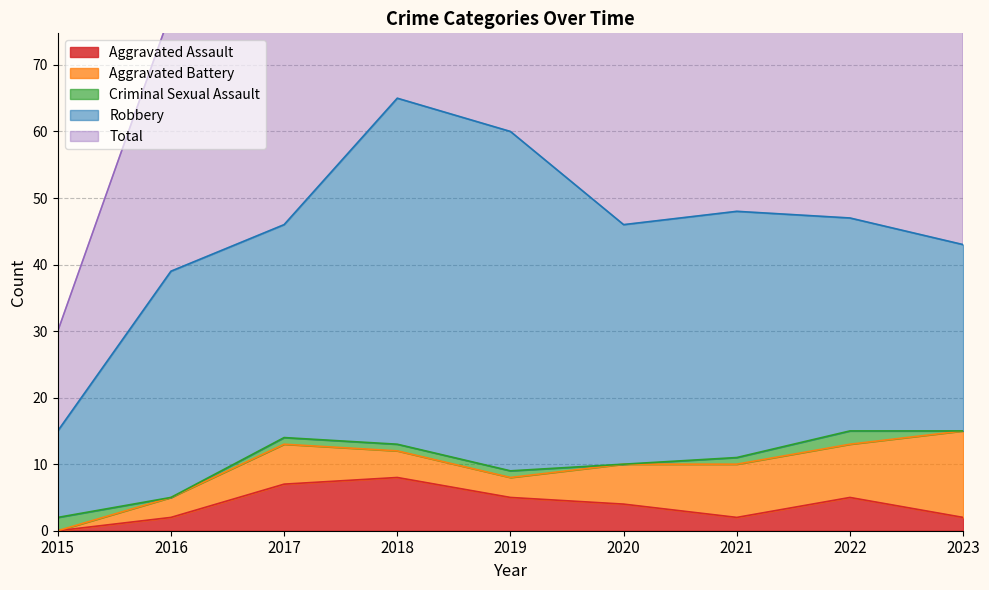

Which category has the lowest value across all series?

2015